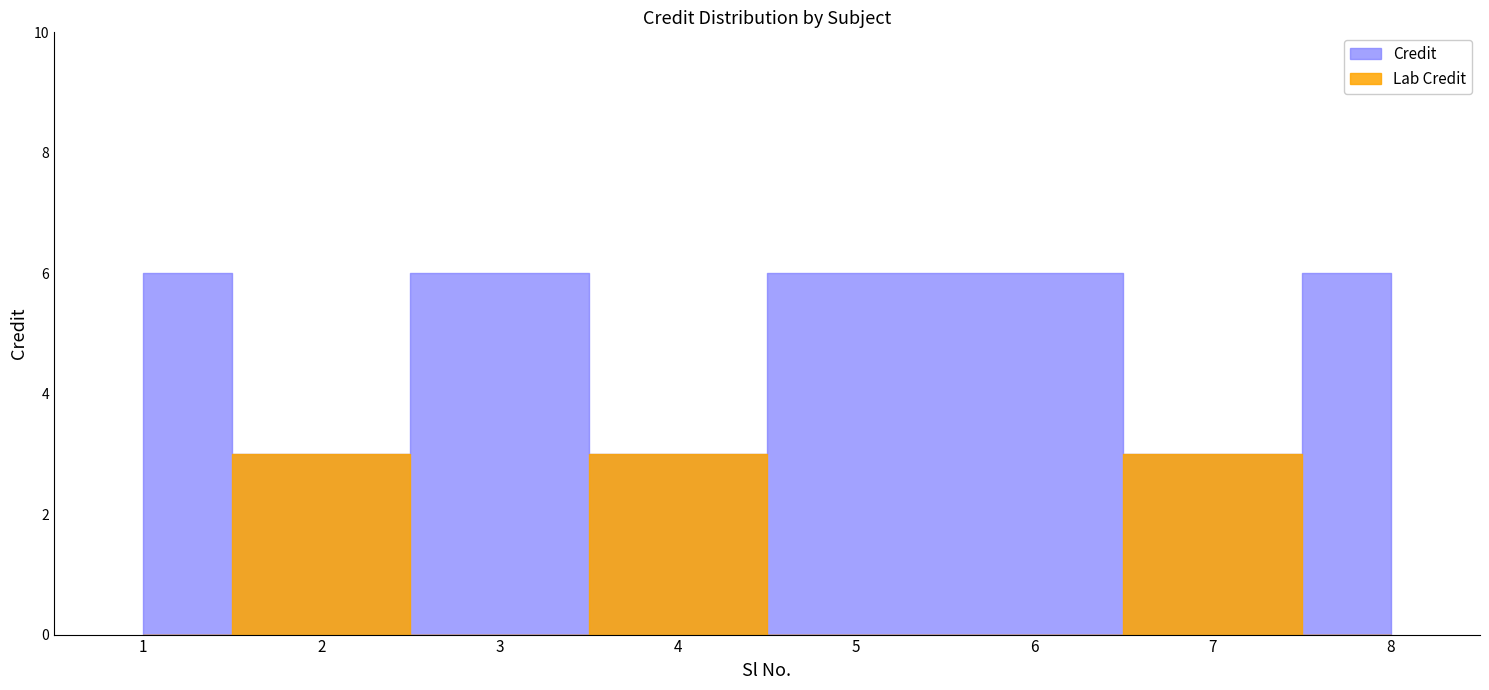

Which category has the highest value across all series?

1